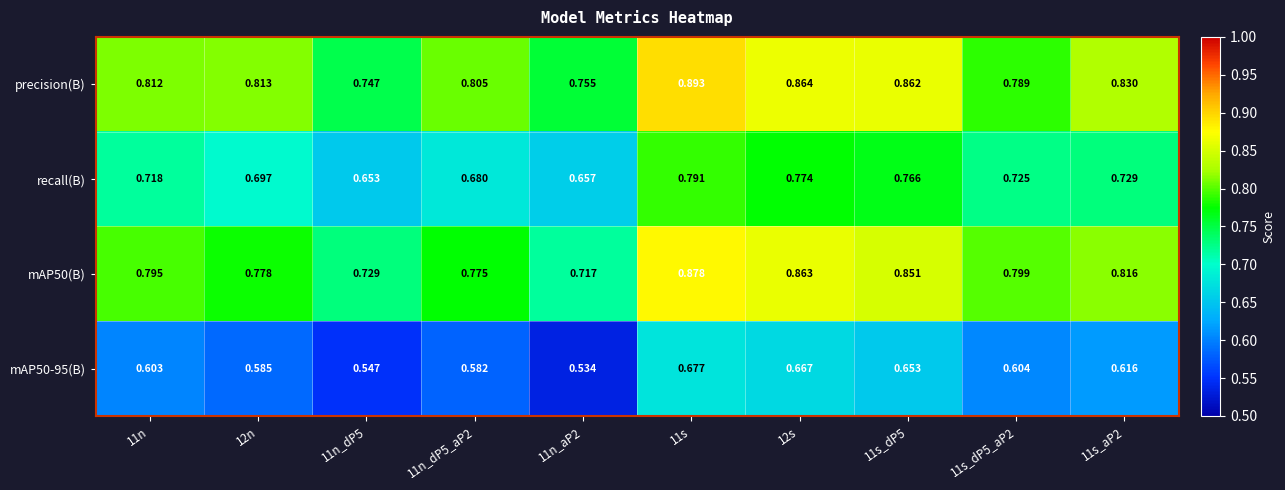

Between 11s and 11s_aP2, which series saw the biggest shift?

precision(B)